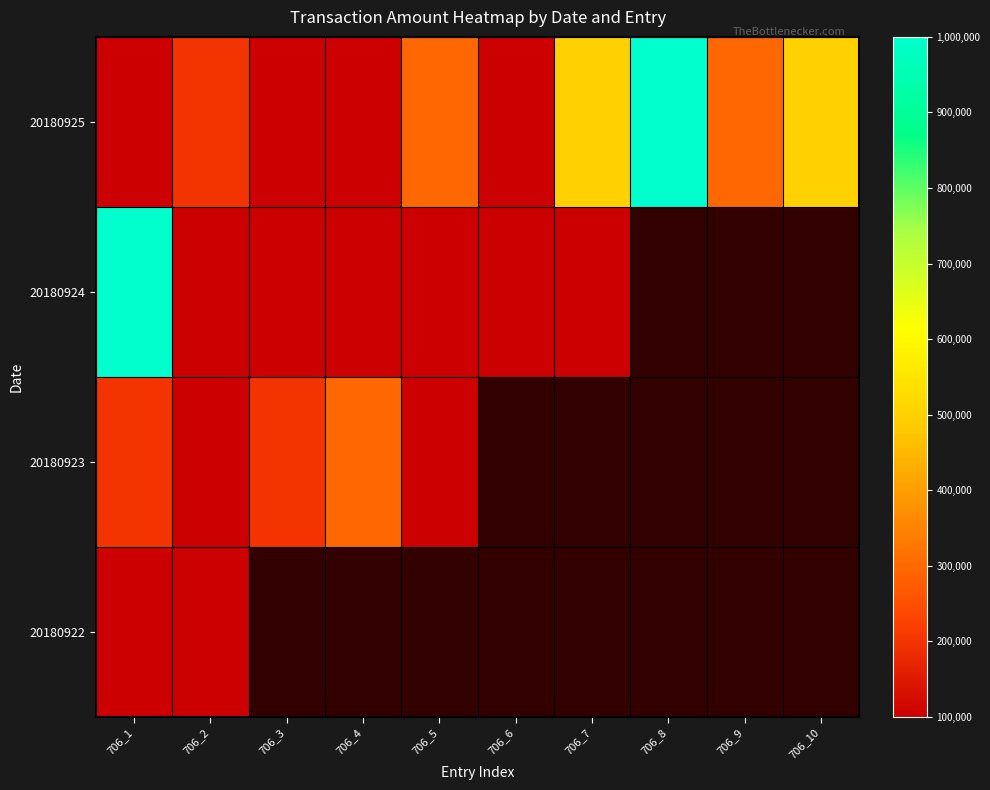

What is the difference between the maximum and minimum values in the 20180924 series?

900000.0